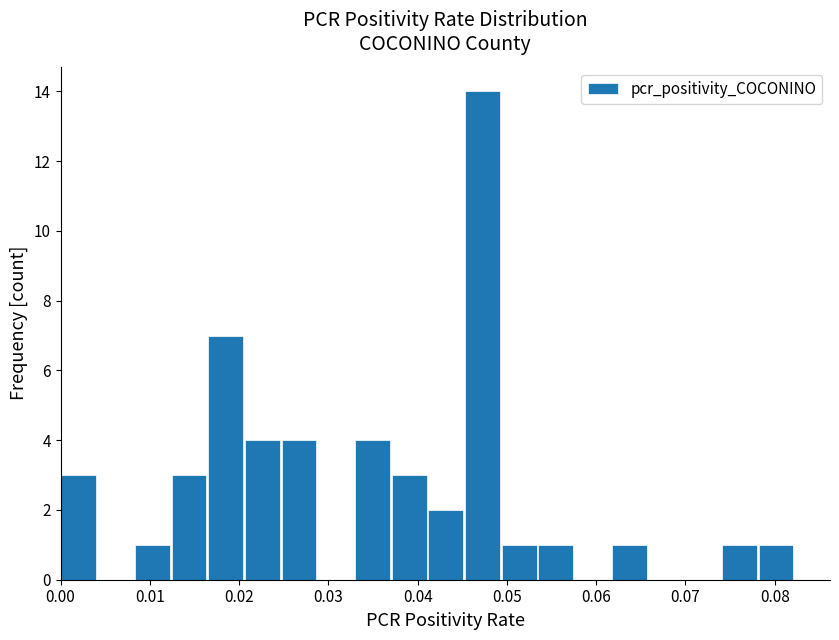

How tall is the bar that spans 0.062 to 0.066 on the x-axis? Neither the bar edges nor the heights are printed on the chart, so give them approximately, as read against the axes.

1